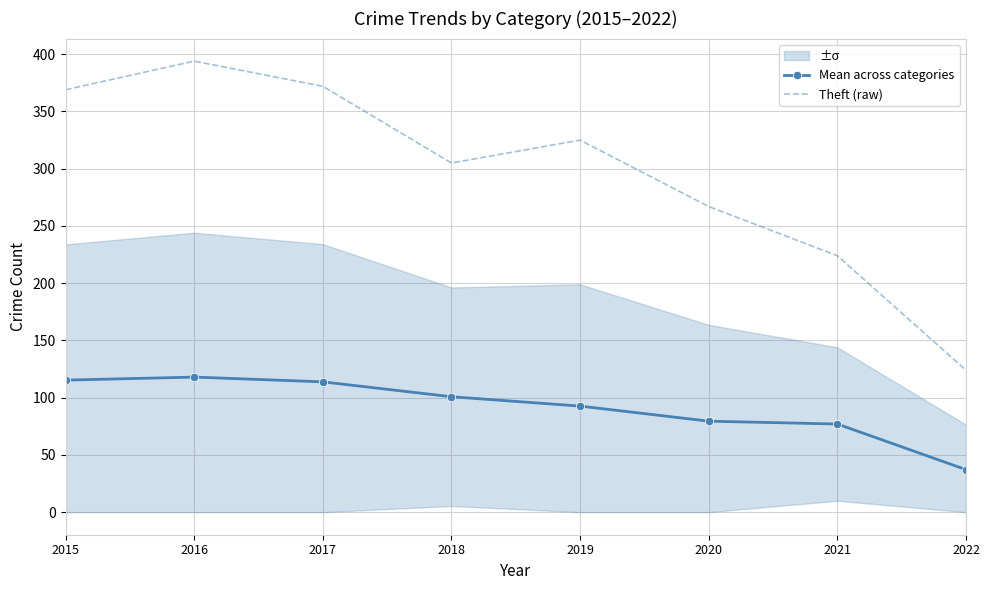

Rank the series by their average value, from lowest to highest.

Mean across categories, Theft (raw)